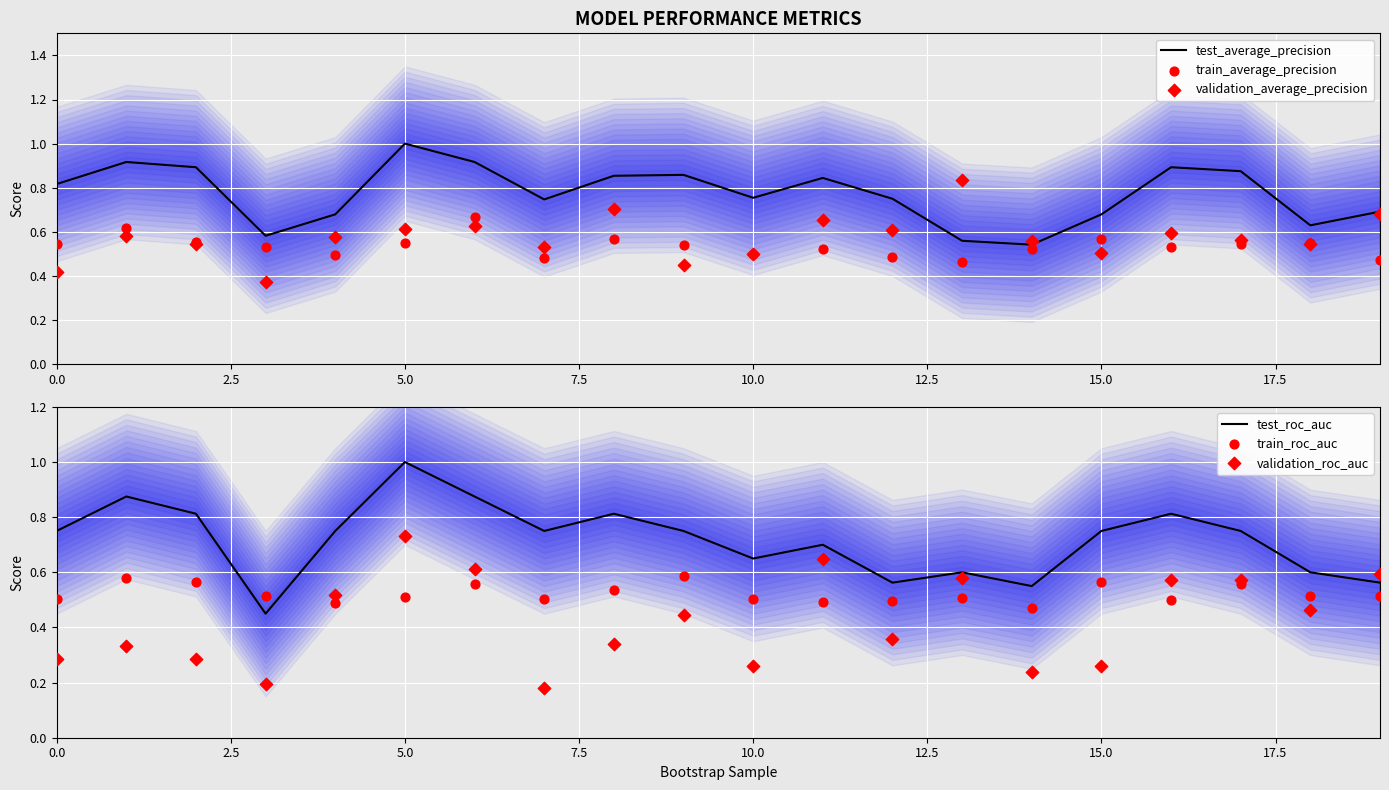

At how many categories does at least one series exceed 0?

20